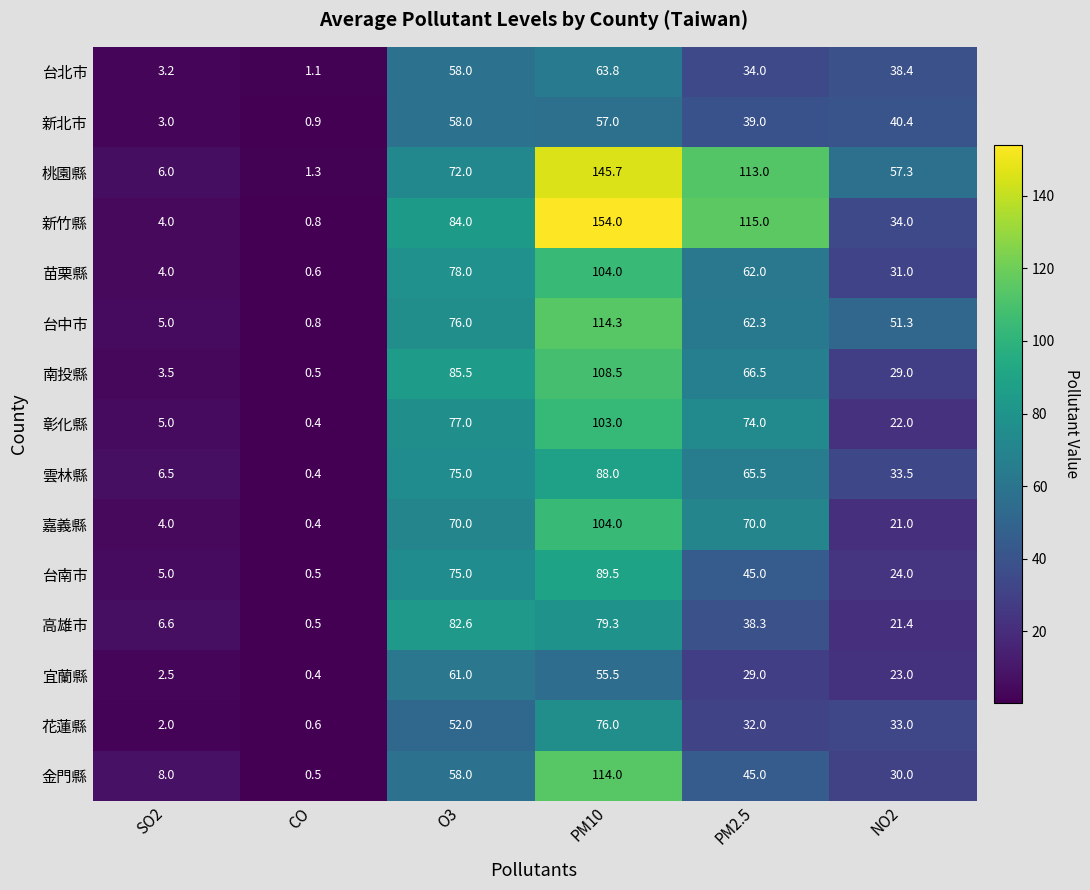

The value of 嘉義縣 at NO2 is 32.1. True or false?

False